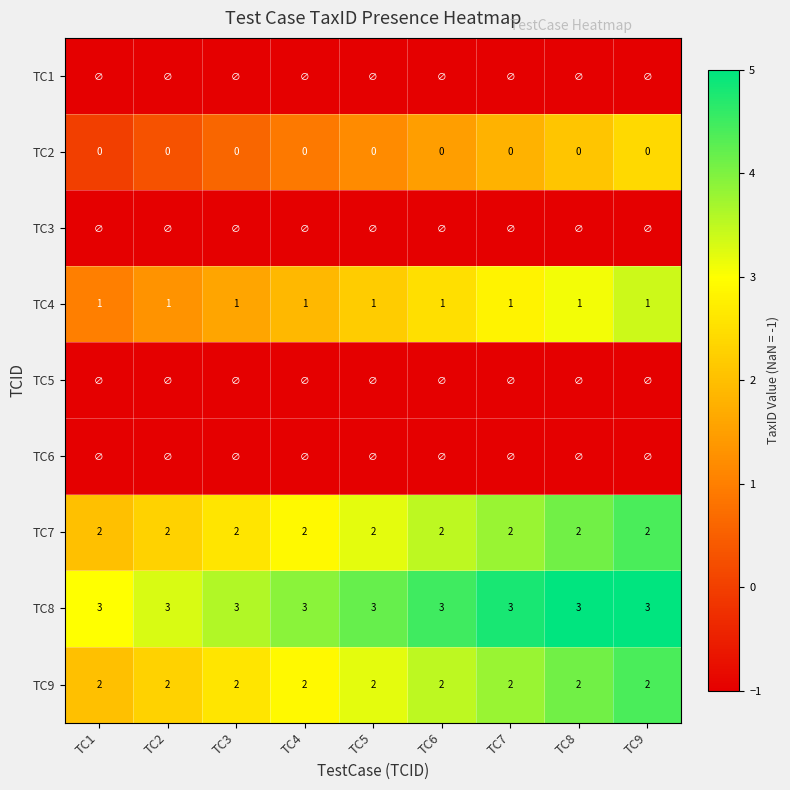

The TC9 series shows 1 at TC9. True or false?

False